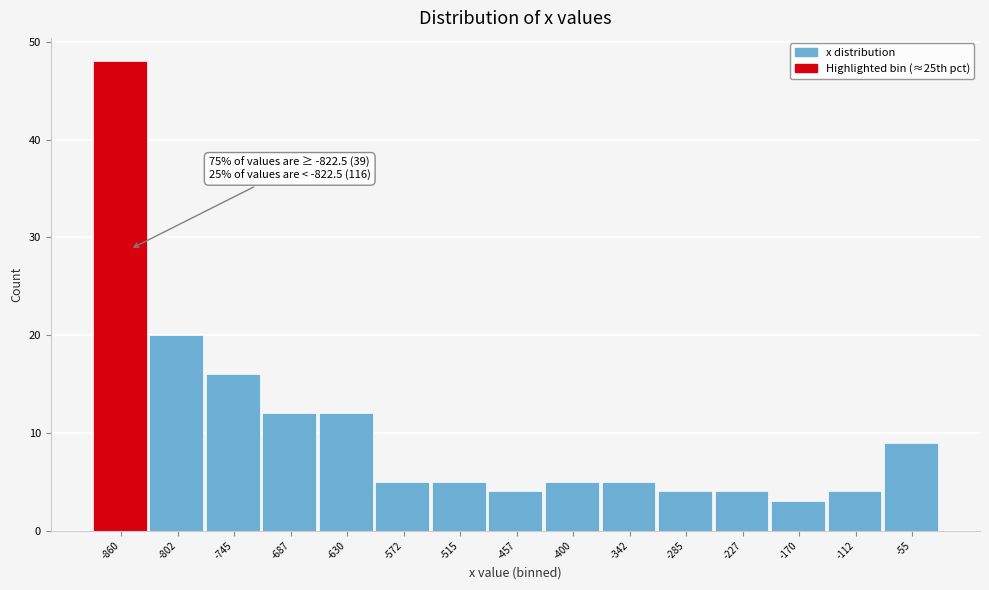

Reading right to left, what are all the values shown in this chart?

9	4	3	4	4	5	5	4	5	5	12	12	16	20	48